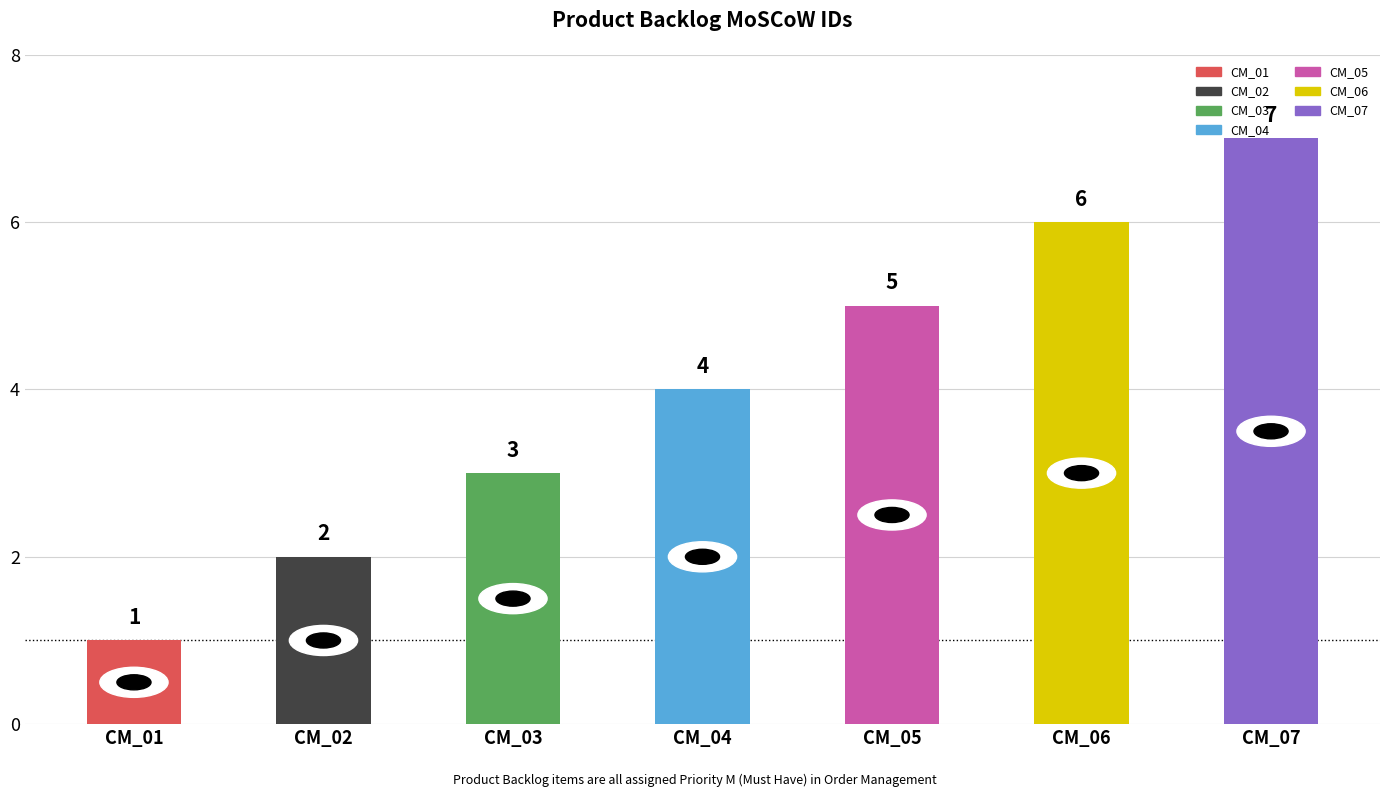

Where is the data nearest to the value 4?

CM_04